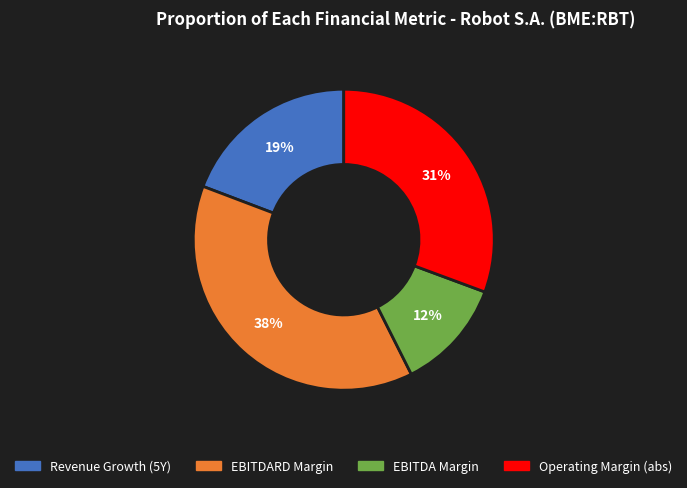

Is there any slice that represents more than half of the pie?

No